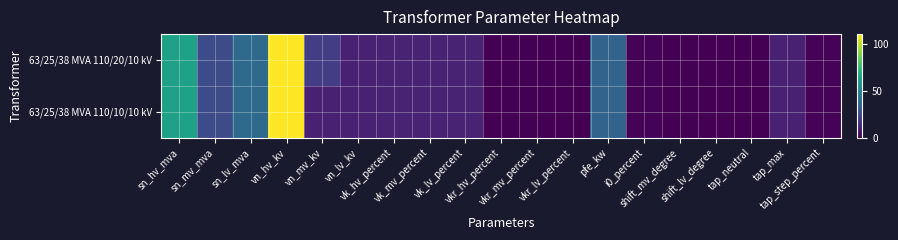

Count the number of data series in this chart.

2